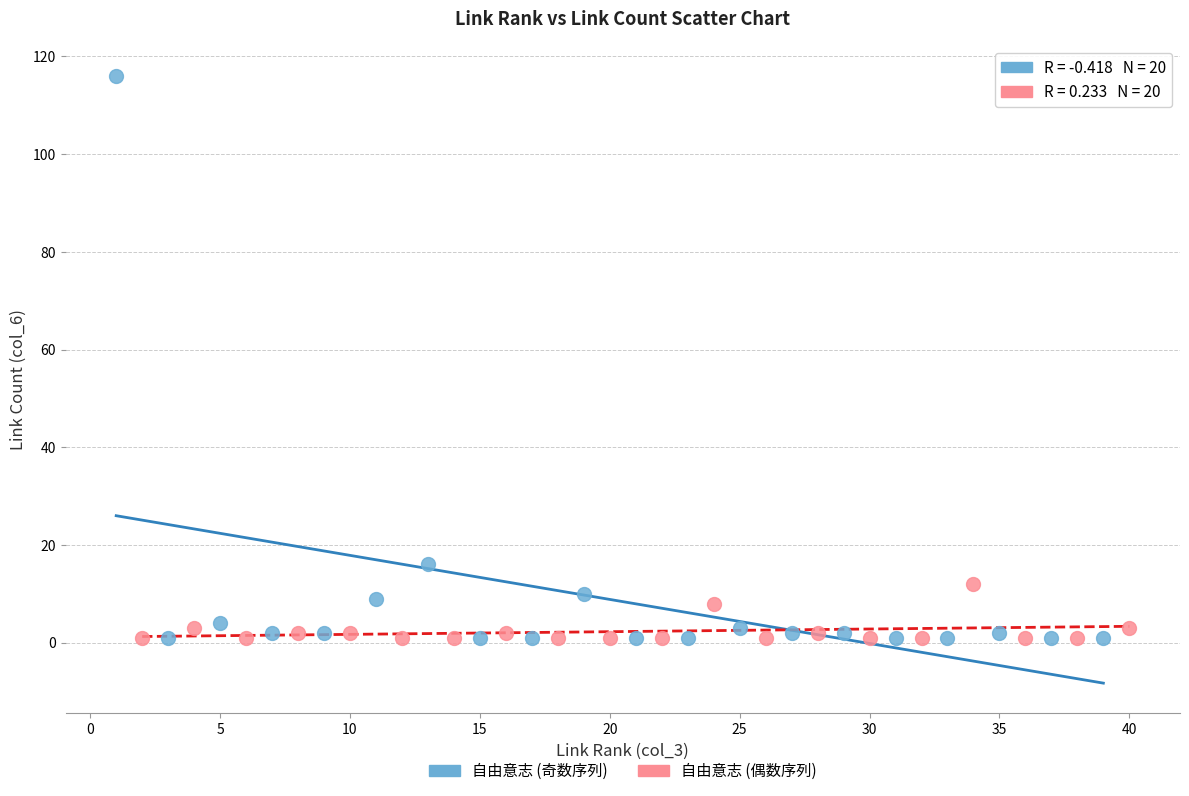

Which series contains the highest Y value?

自由意志 (奇数序列)